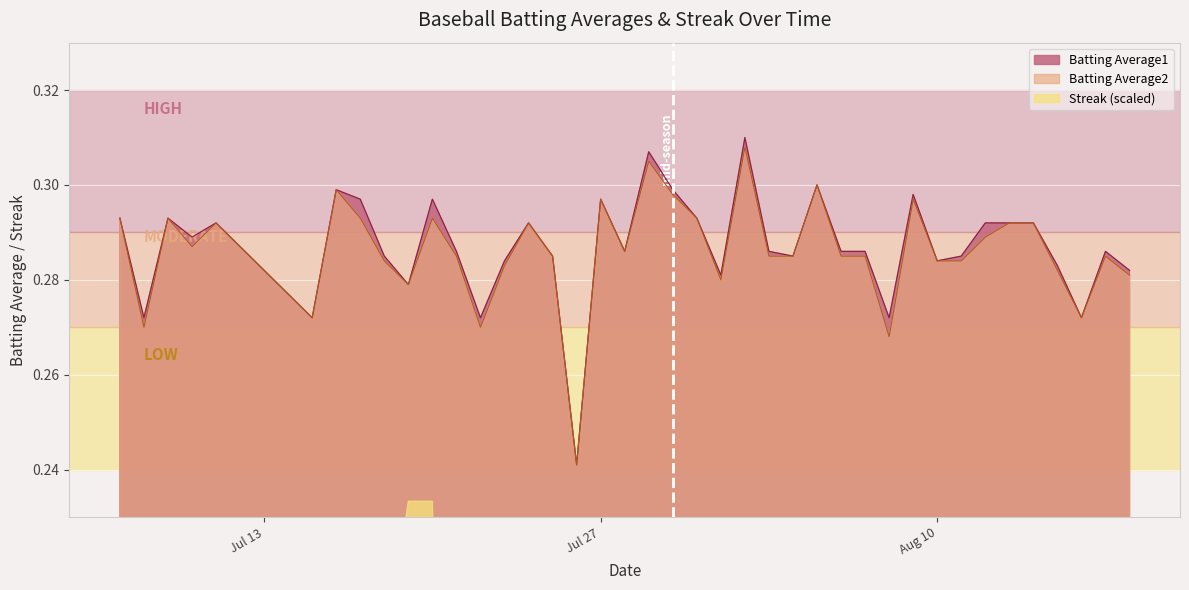

What position from the left is 2010-07-25?

16